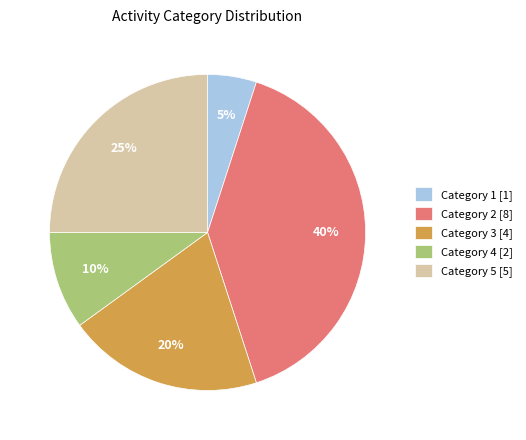

Between Category 5 [5] and Category 4 [2], which is larger?

Category 5 [5]